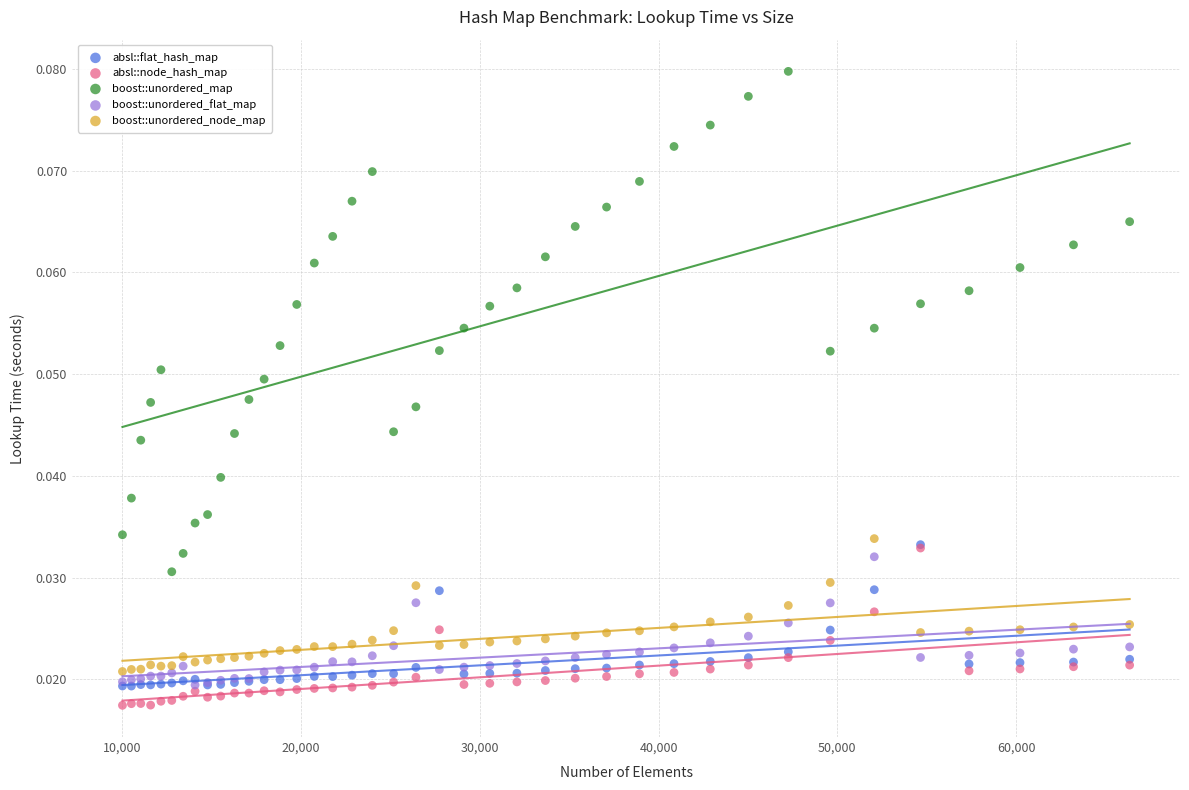

Which series contains the lowest Y value?

absl::node_hash_map